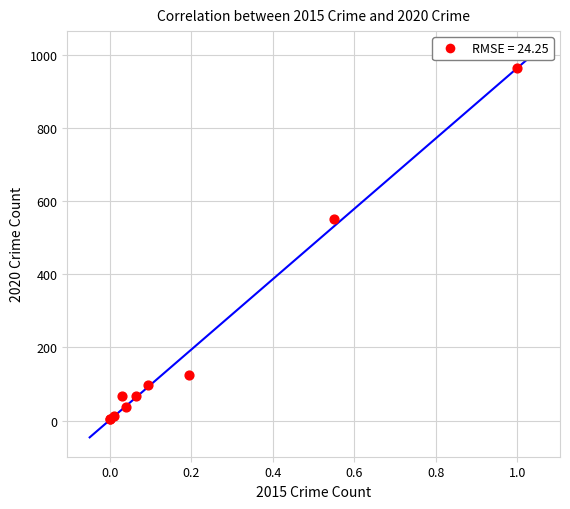

What Y value in the scatter plot is closest to 483?

552